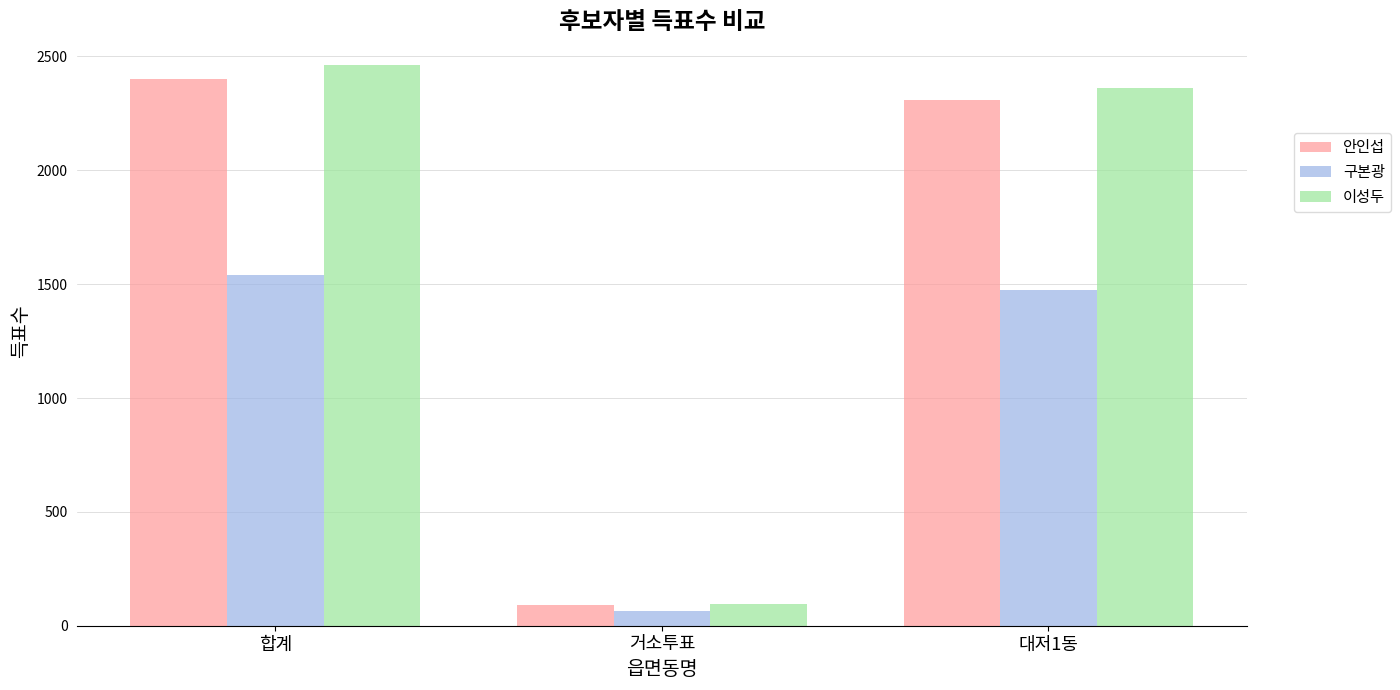

Are the bars horizontal?

No